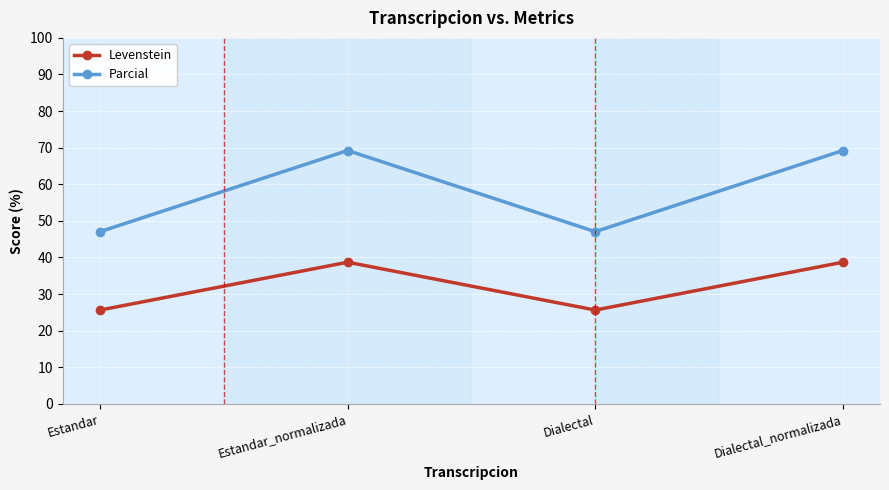

What are all the series names shown in the legend?

Levenstein, Parcial